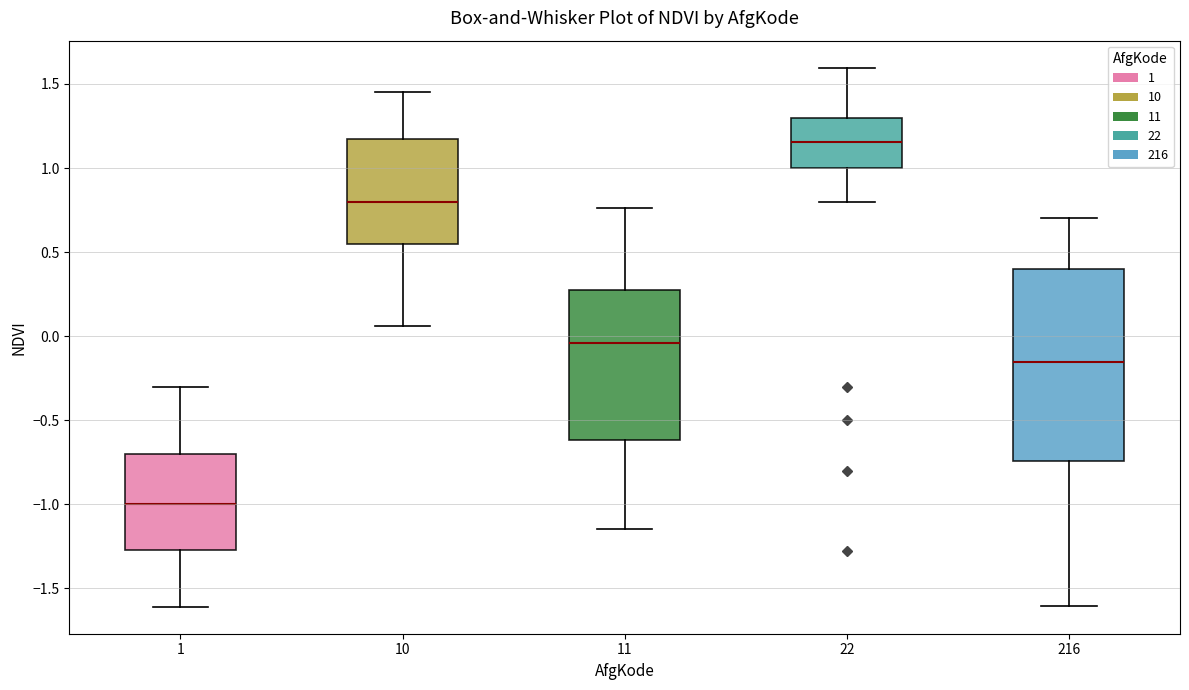

Comparing the boxes themselves (not the whiskers), which one is the tallest?

216